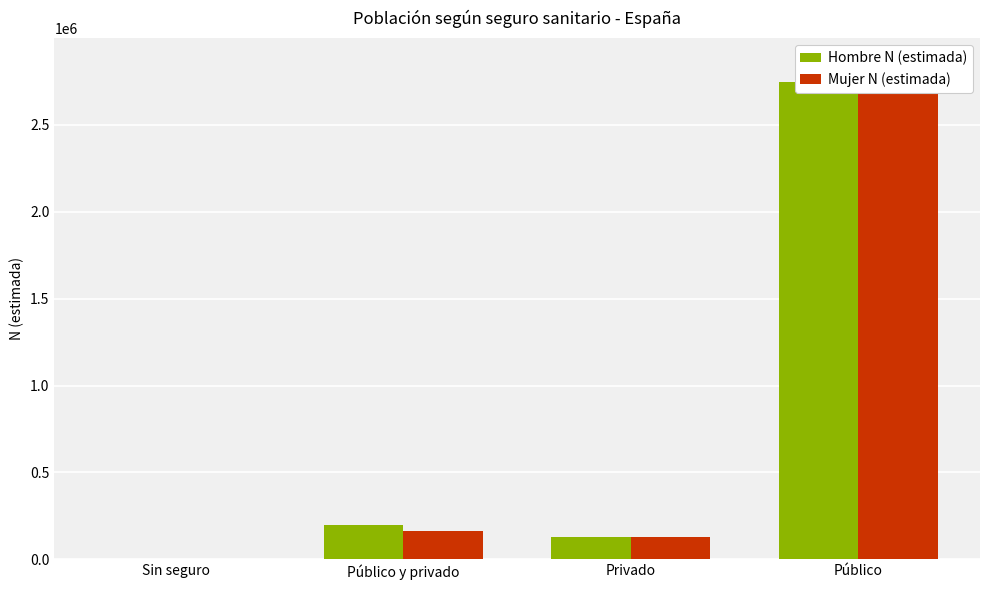

Where does the Hombre N (estimada) series first go above 196093?

Público